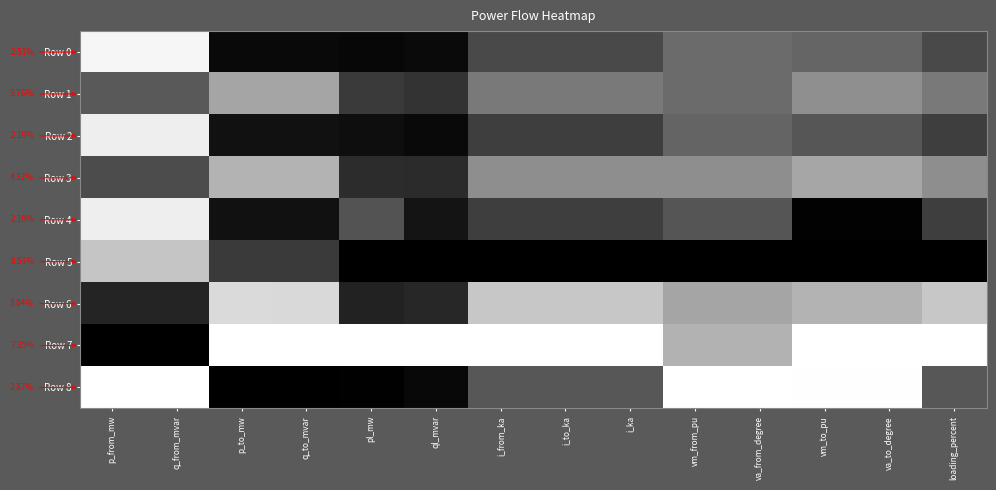

Is it true that Row 5 equals -0.5 at ql_mvar?

False